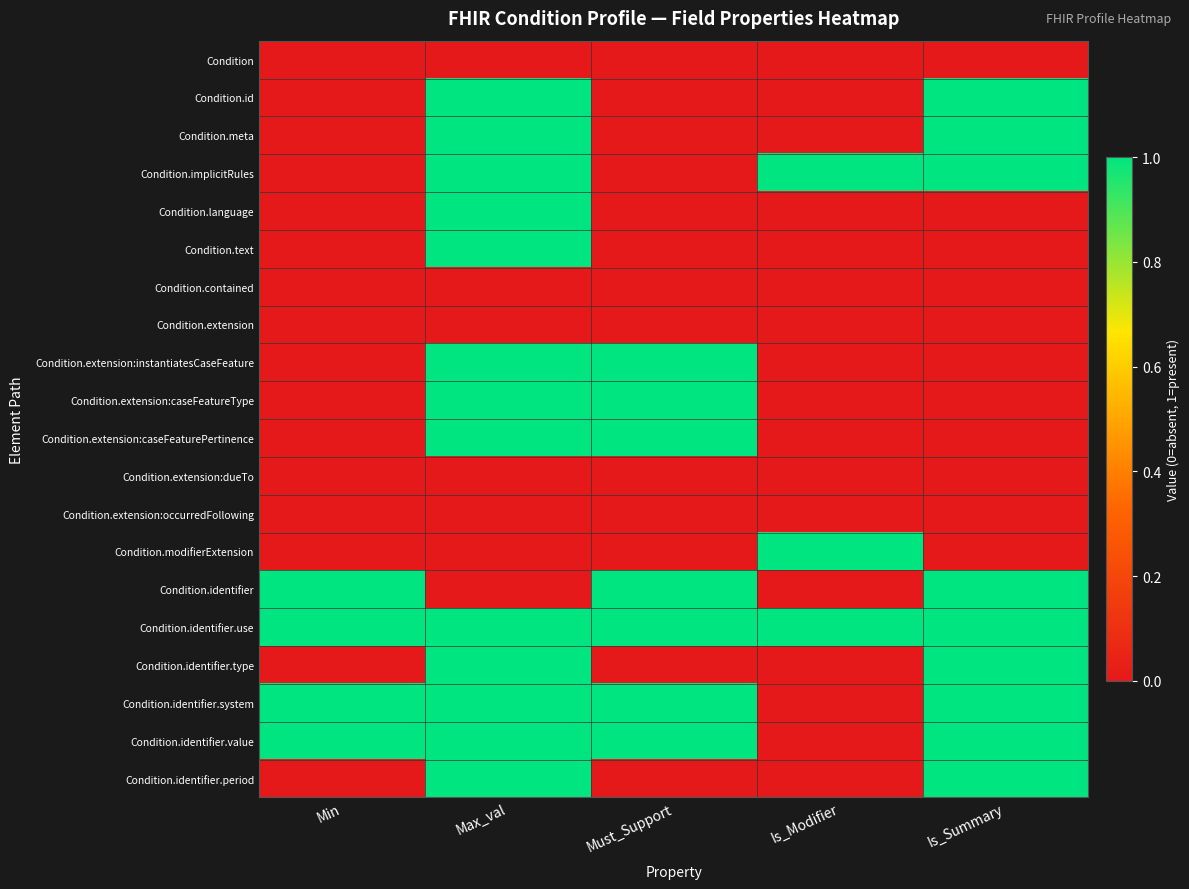

At how many categories does at least one series exceed 0?

5